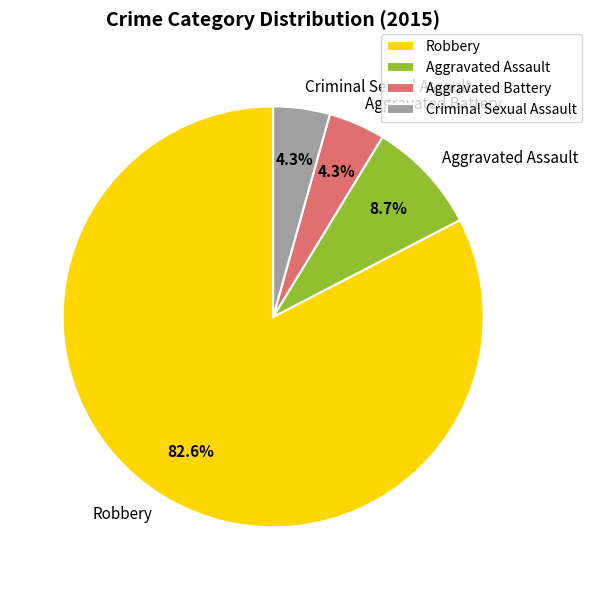

To the nearest percent, what is the difference between the Robbery and Criminal Sexual Assault slice percentages?

78%